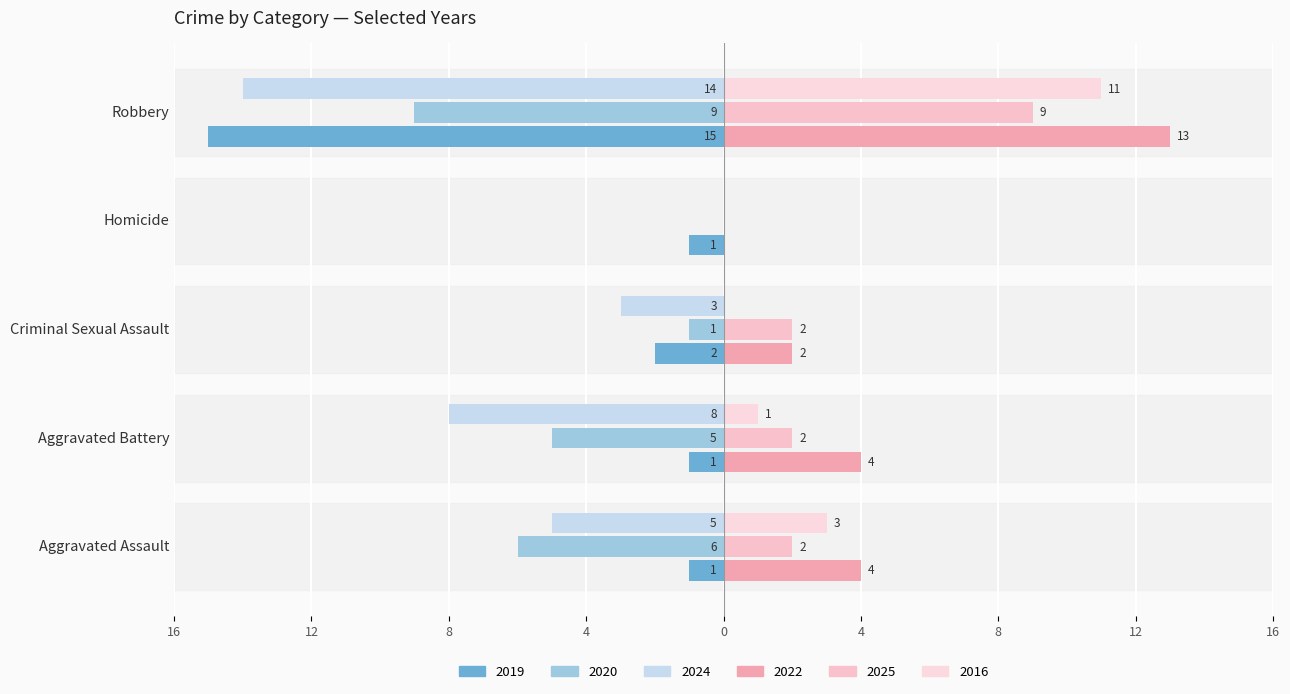

Reading left to right, transcribe all the data shown in this chart.

2019: -1	-1	-2	-1	-15
2020: -6	-5	-1	0	-9
2024: -5	-8	-3	0	-14
2022: 4	4	2	0	13
2025: 2	2	2	0	9
2016: 3	1	0	0	11